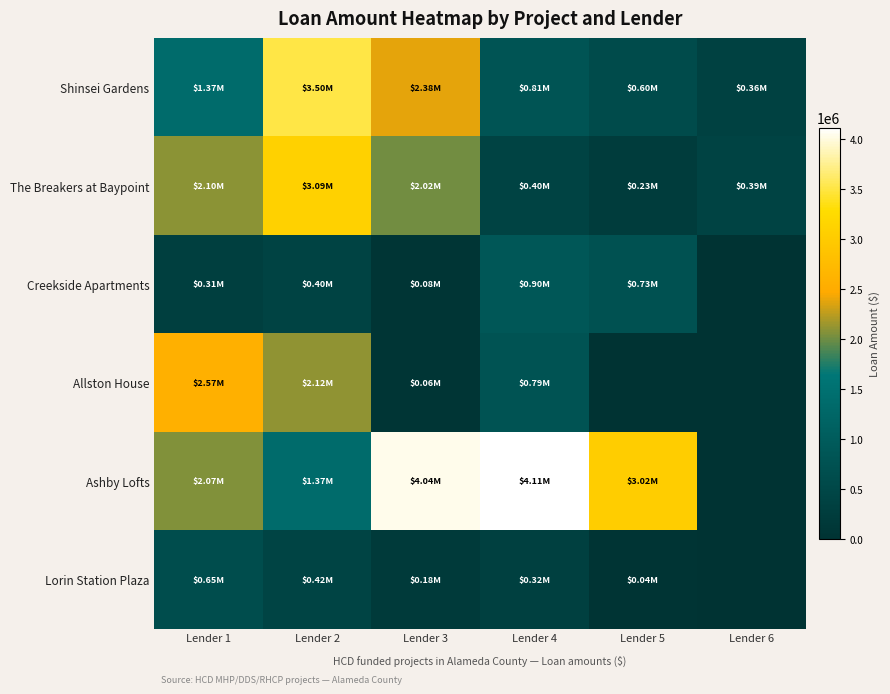

Which series has the largest range (max minus min)?

Ashby Lofts